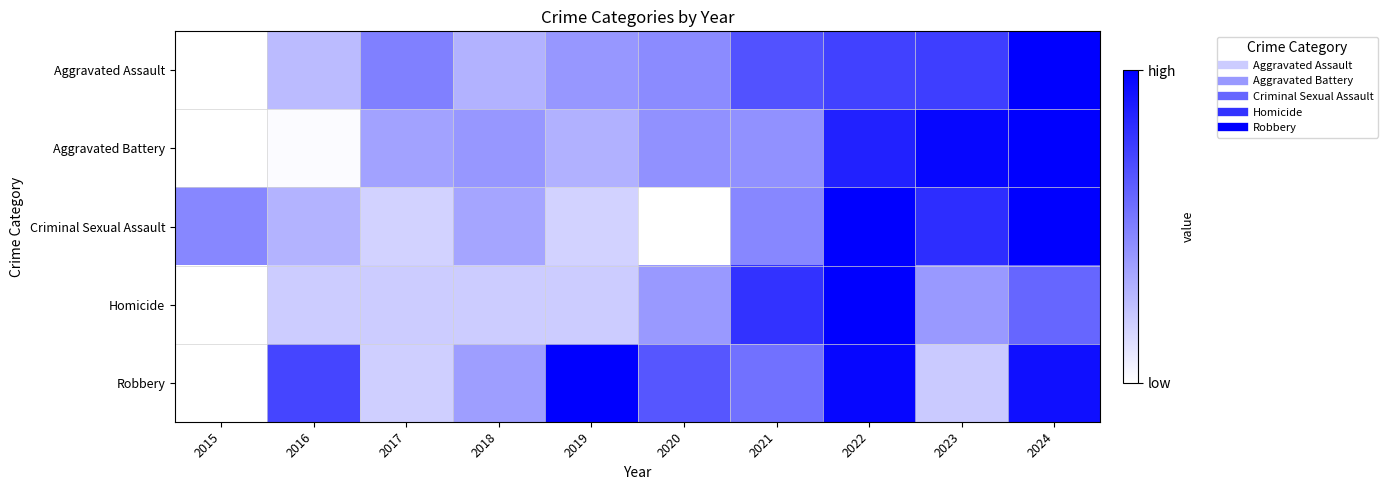

List the series in order of their peak value, highest first.

Aggravated Battery, Robbery, Aggravated Assault, Criminal Sexual Assault, Homicide